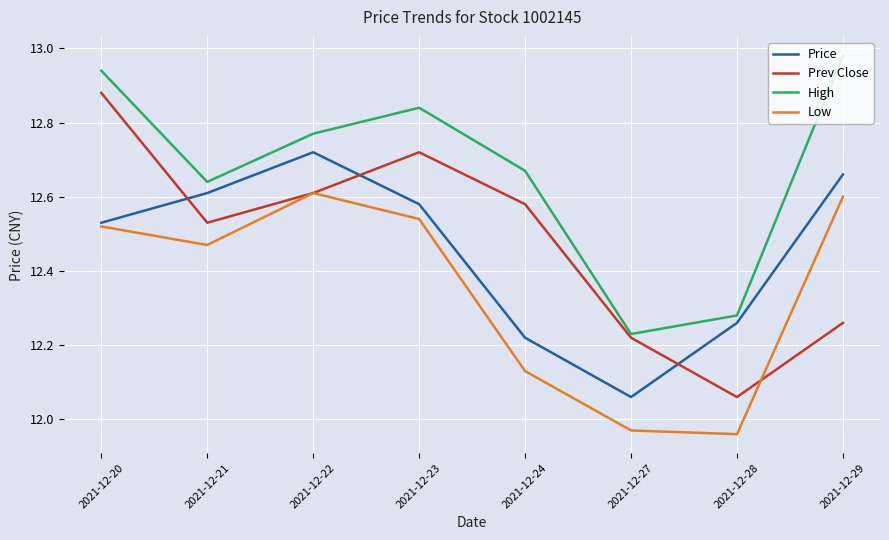

At how many categories does at least one series exceed 12?

8